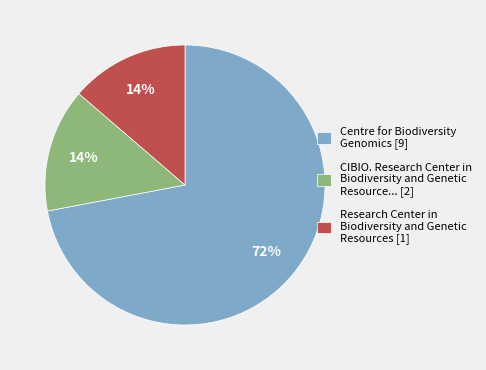

Which slice is the largest?

Centre for Biodiversity Genomics [9]